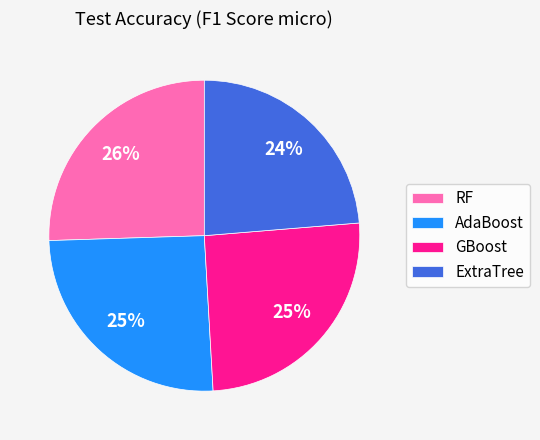

Does AdaBoost represent more than half of the total?

No